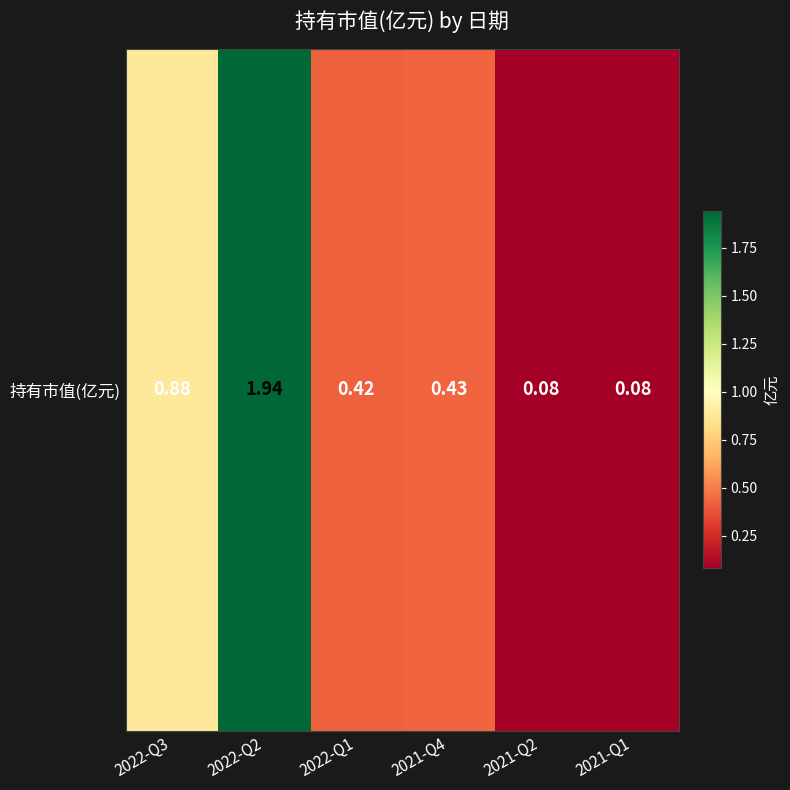

What is the change in value from 2022-Q3 to 2021-Q1?

-0.8